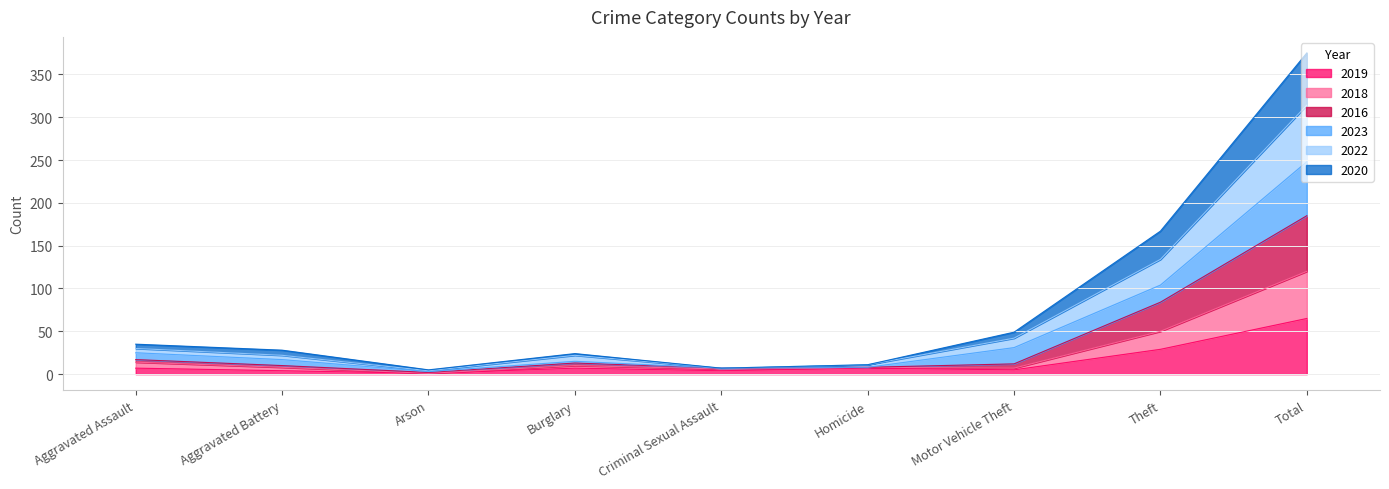

At which category is the sum across all series the highest?

Total